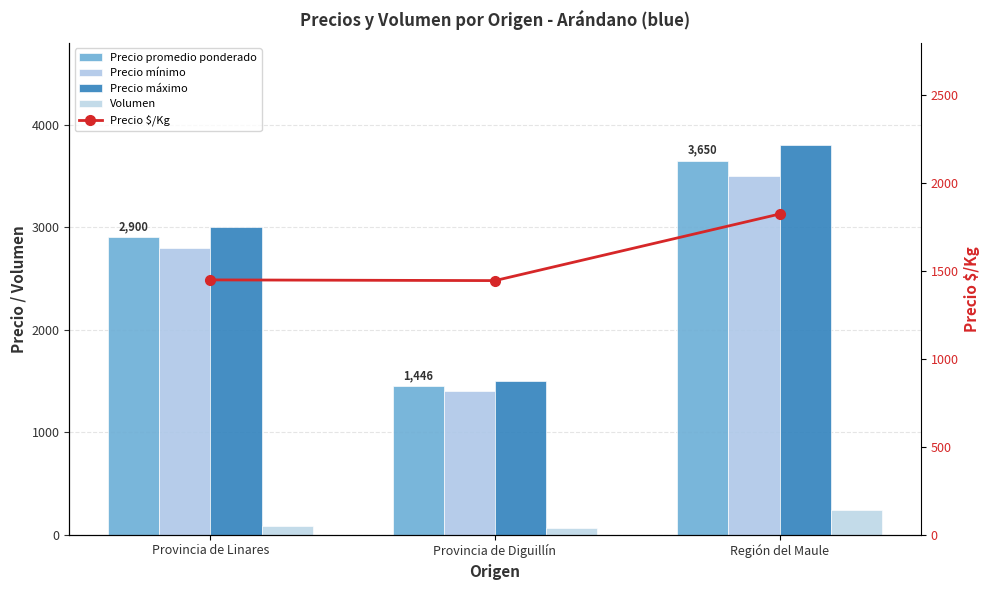

Rank the categories by Volumen value from lowest to highest.

Provincia de Diguillín, Provincia de Linares, Región del Maule